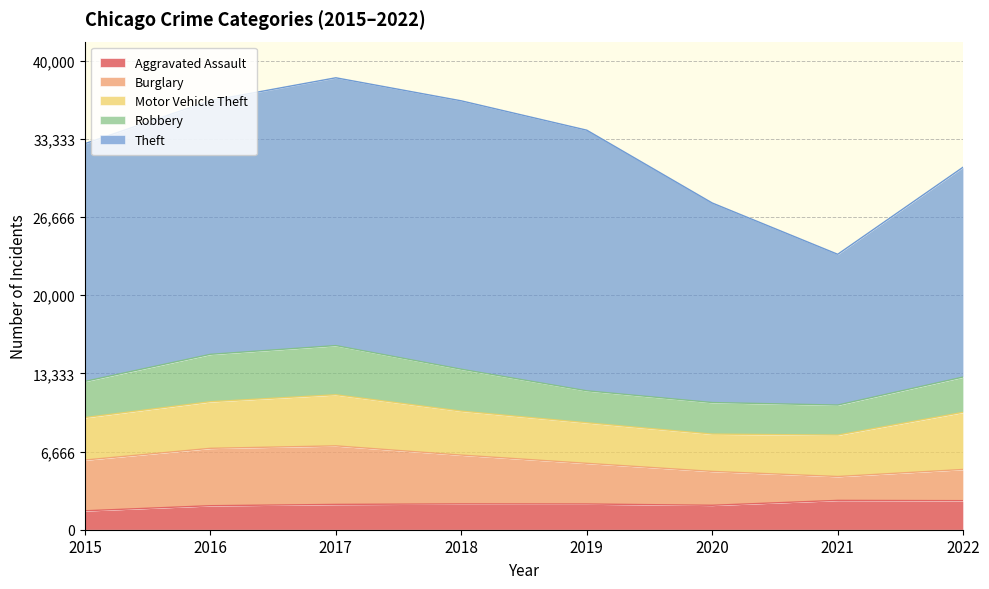

What is the value of the Burglary point at the 7th from the left?

2034